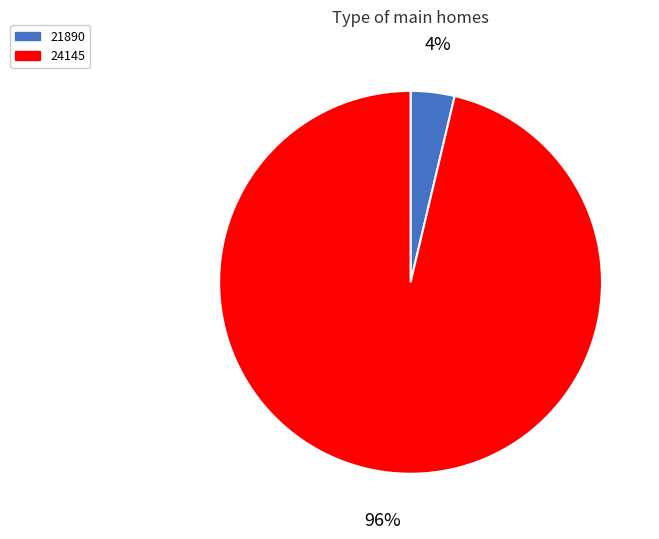

Which category has the biggest portion of the pie?

24145